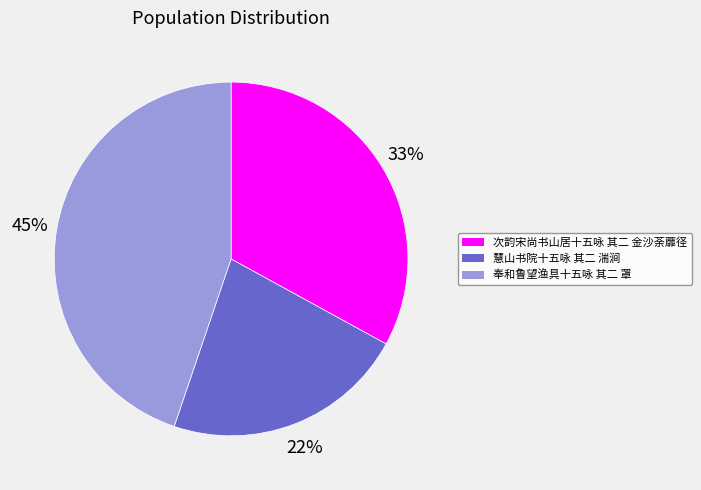

Is there a majority slice in this chart?

No